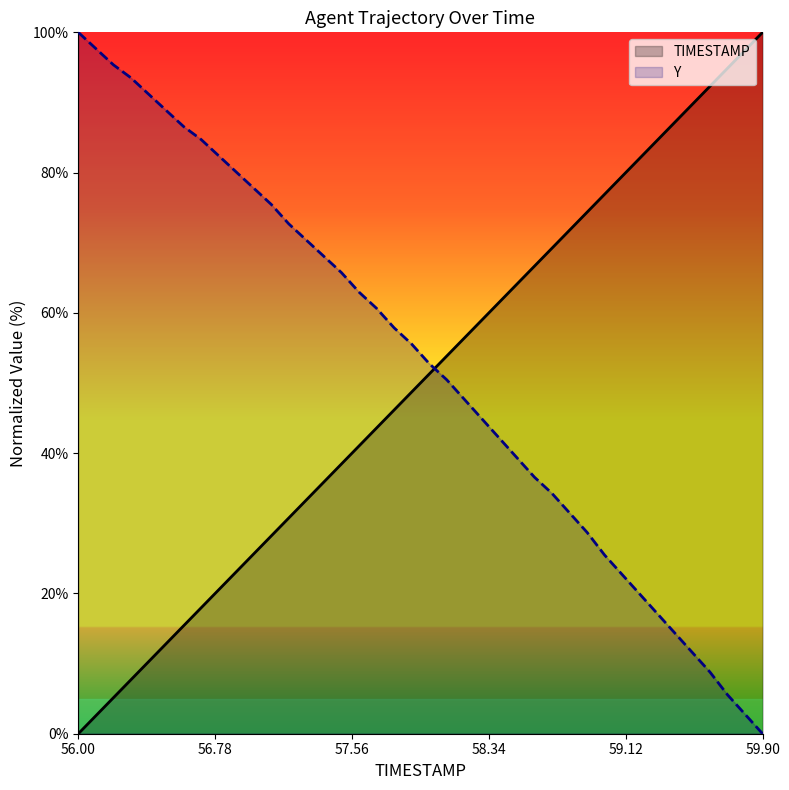

True or false: Y and TIMESTAMP cross at least once.

True